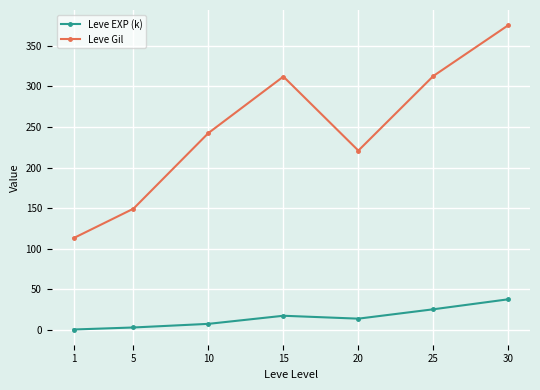

What is the sum of the Leve EXP (k) values at 5 and 1?

3.5